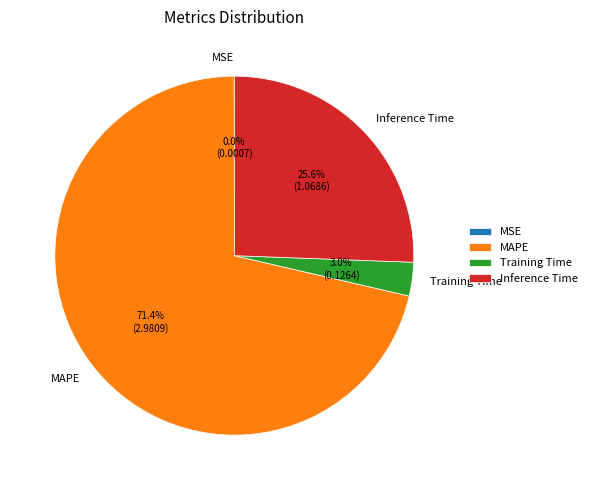

What portion of the pie excludes Training Time?

97.0%